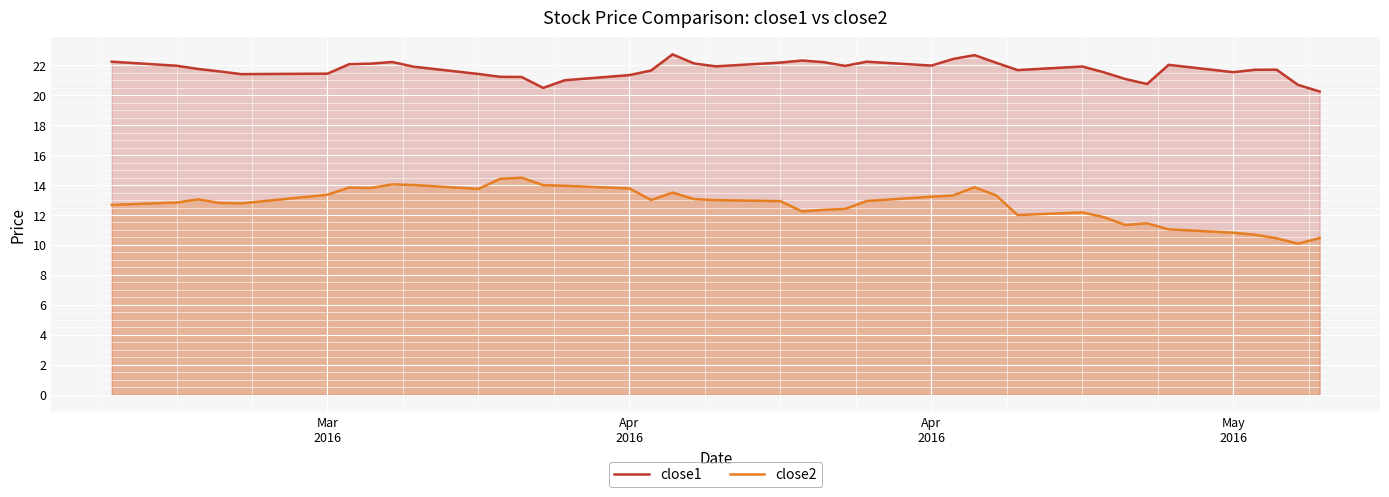

What are all the series names shown in the legend?

close1, close2